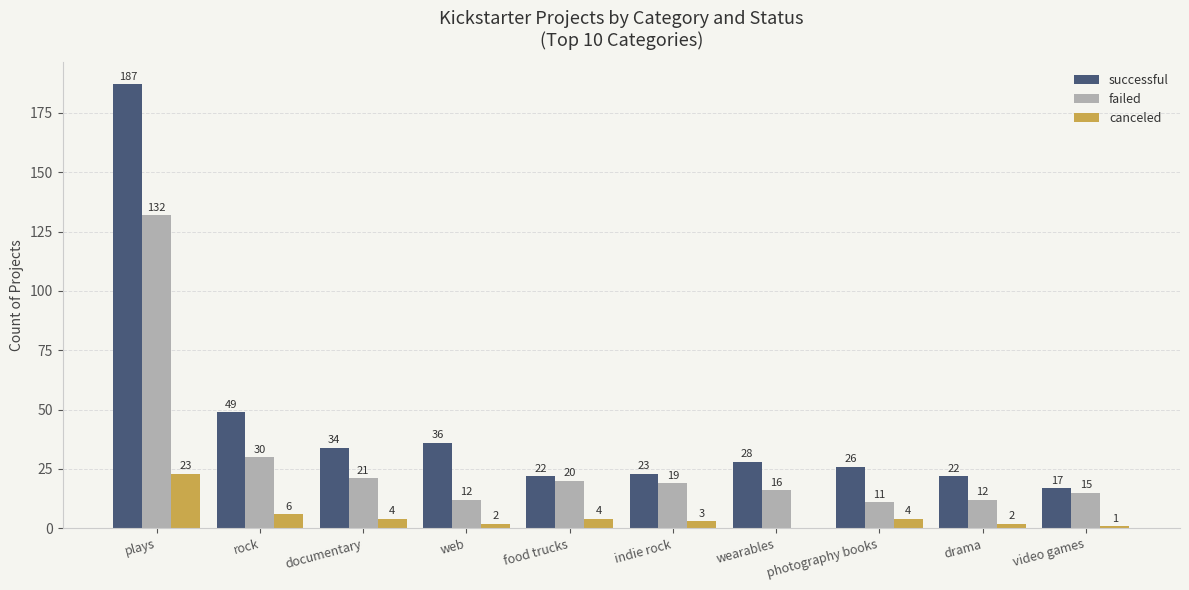

Between plays and drama, which series saw the biggest shift?

successful